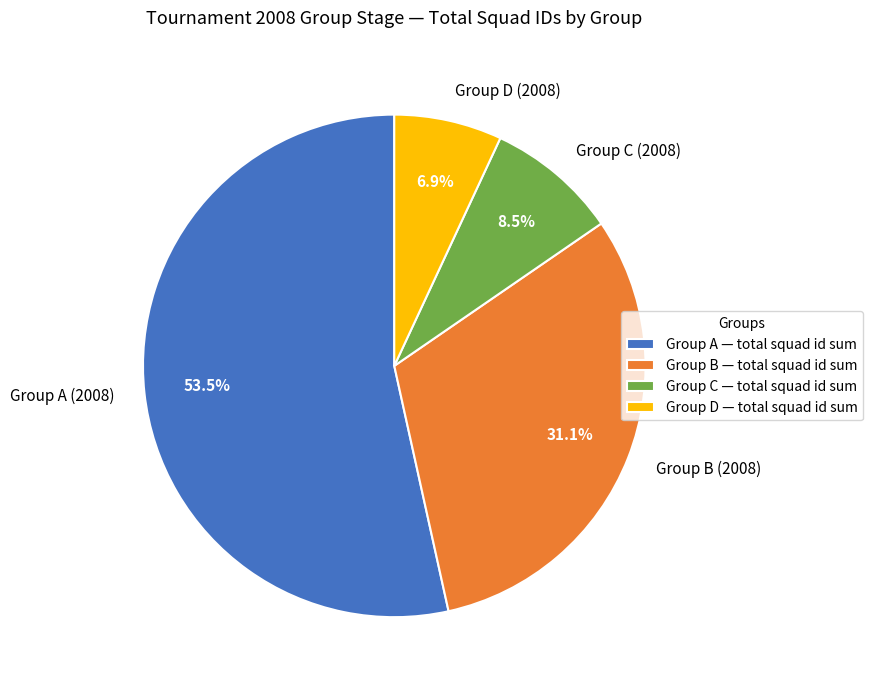

The Group B slice represents 1% of the pie. True or false?

False